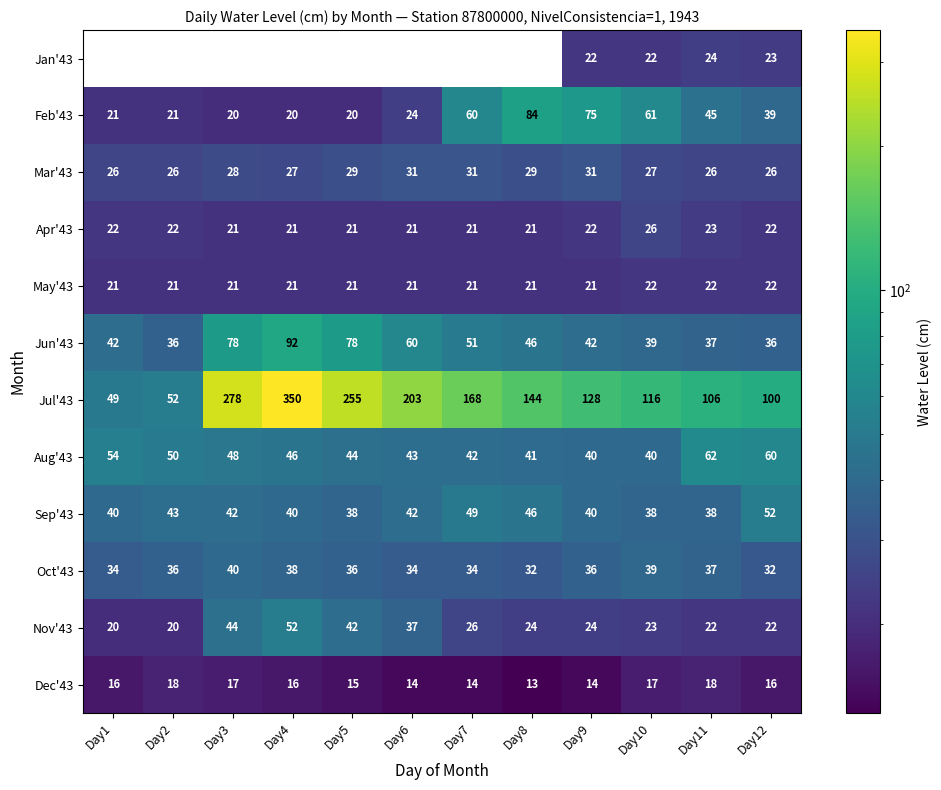

What value does the Aug'43 series have at Day6, to the nearest 5?

45